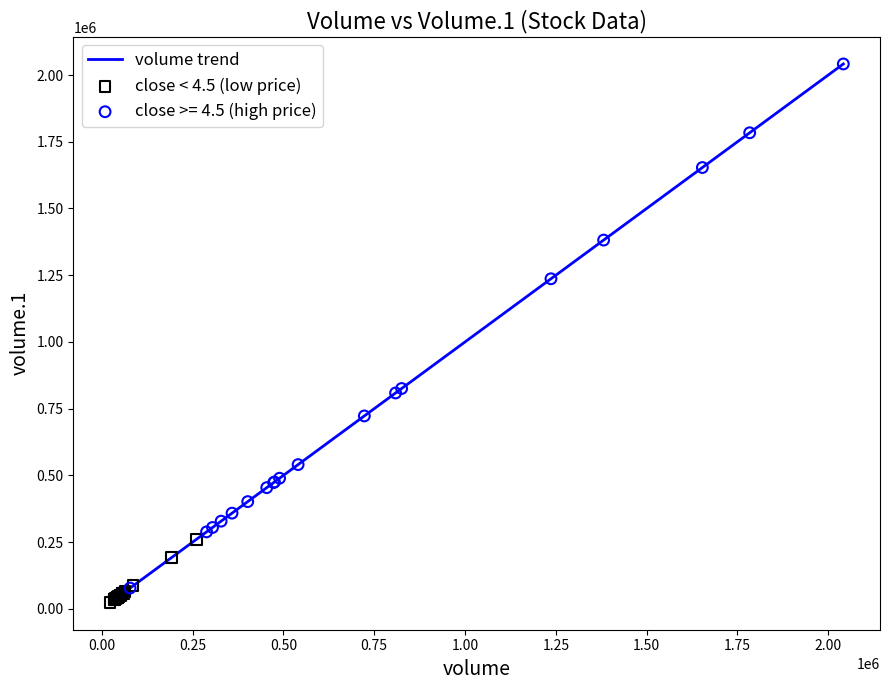

What is the difference between the maximum and minimum values?

2018903